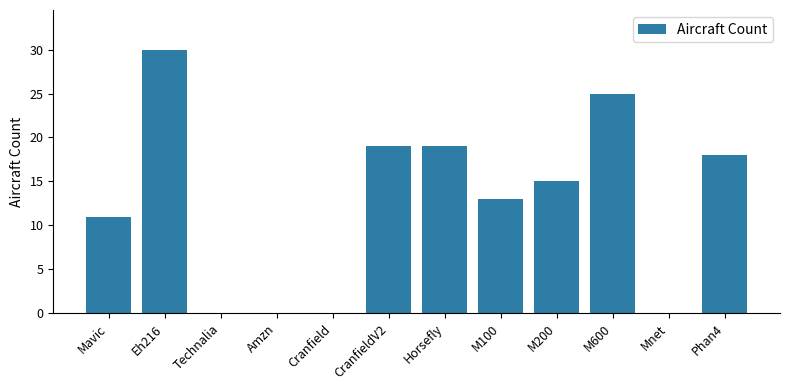

Count the number of data series in this chart.

1